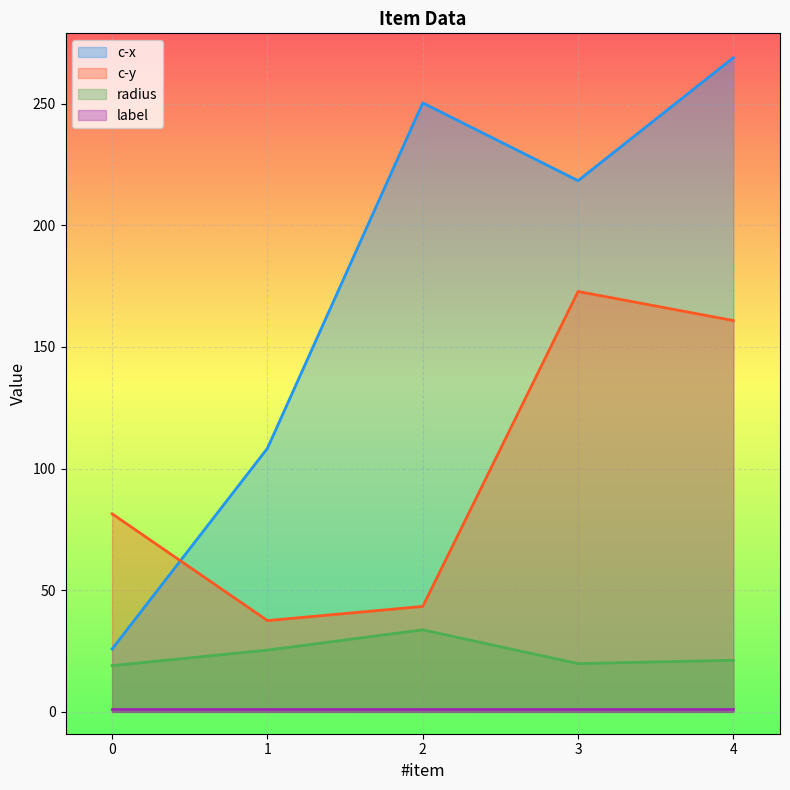

What is the value of the c-y point at the 2nd from the left?

37.5